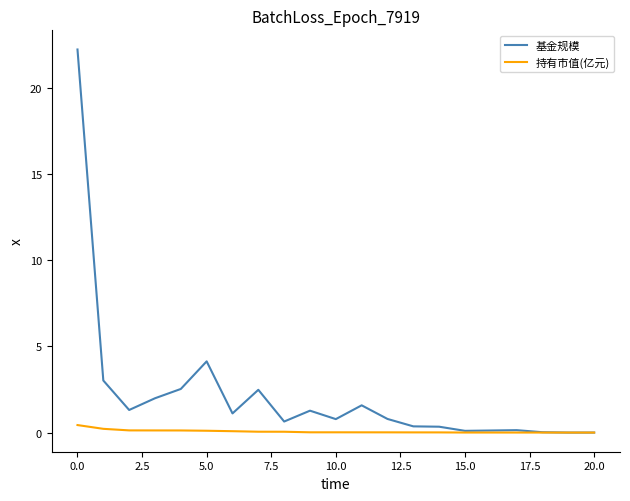

Rank the series by their average value, from lowest to highest.

持有市值(亿元), 基金规模